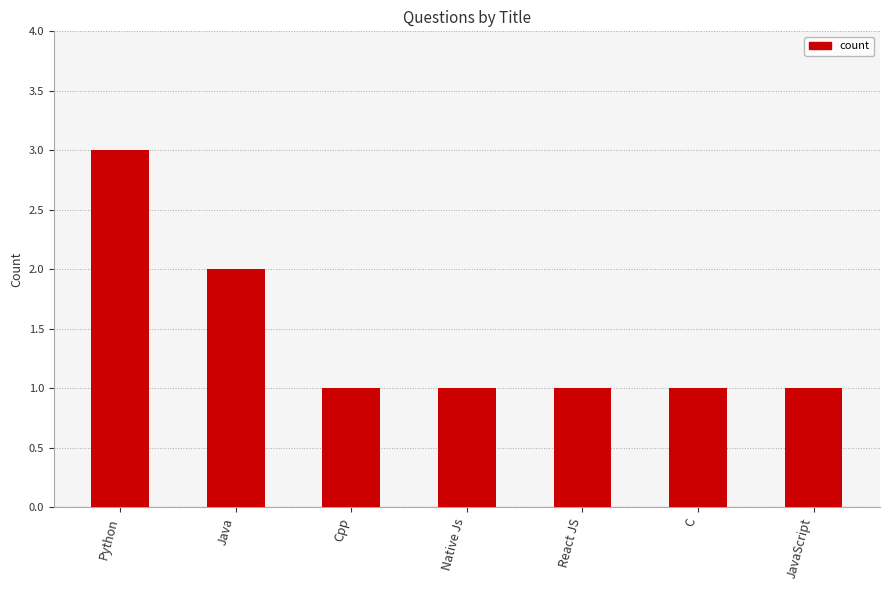

Does the chart contain any negative values?

No